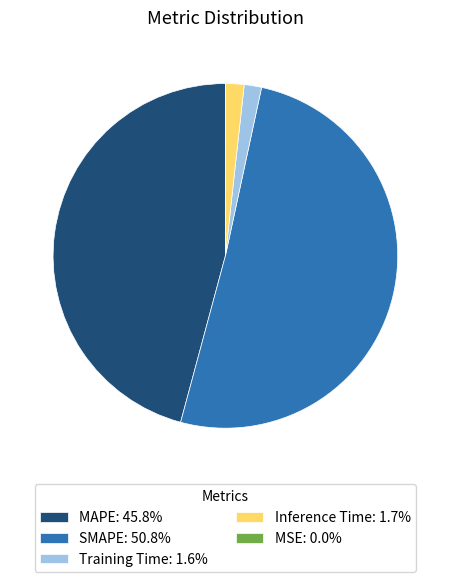

Approximately how many times larger is the value at MAPE: 45.8% compared to SMAPE: 50.8%?

0.9